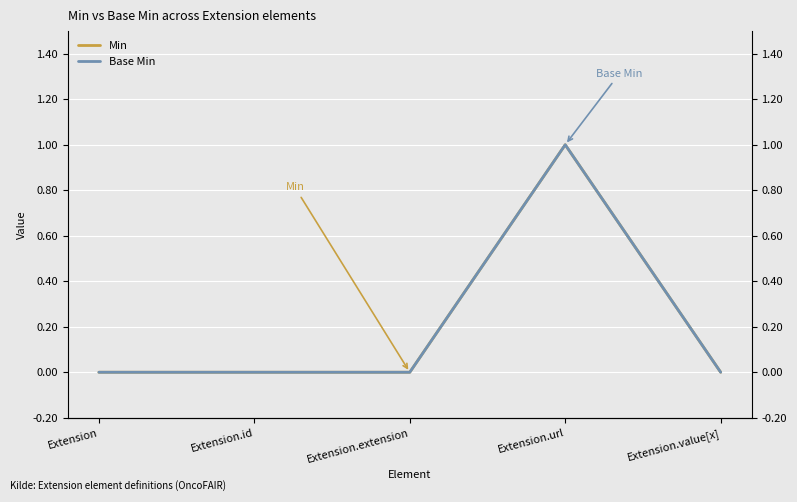

True or false: Min and Base Min intersect in this chart.

False